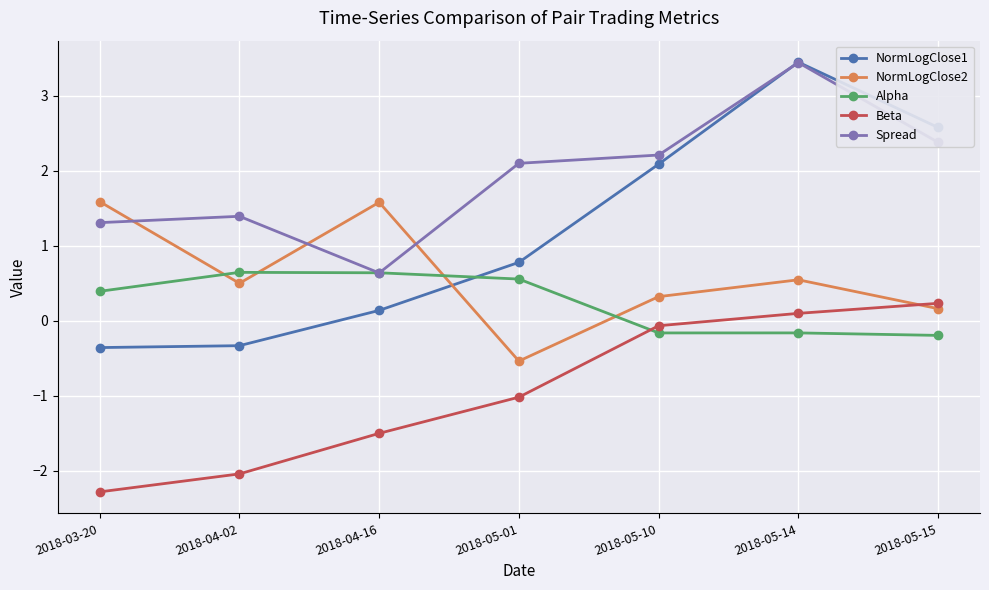

What is the approximate value of NormLogClose1 at 2018-05-10?

2.1